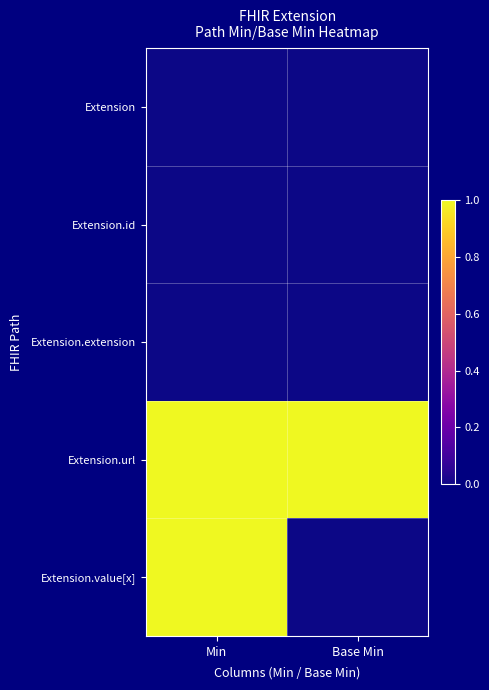

Between Min and Base Min, which series saw the biggest shift?

Extension.value[x]